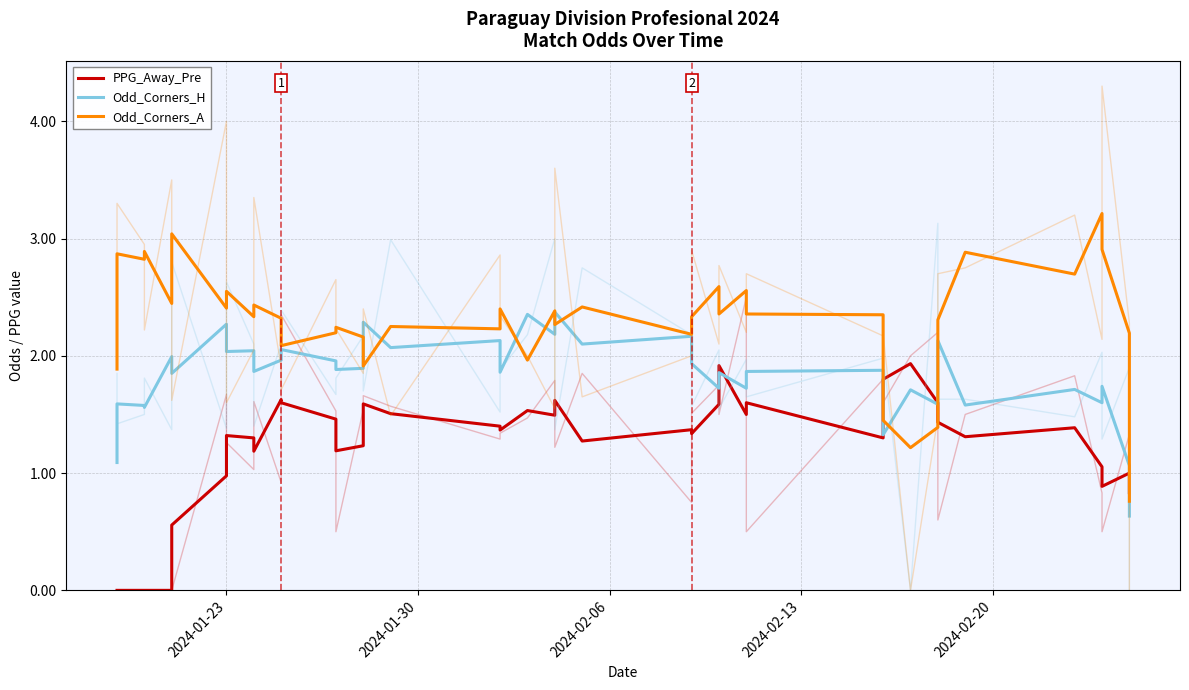

How many values in the Odd_Corners_H series exceed 1?

39